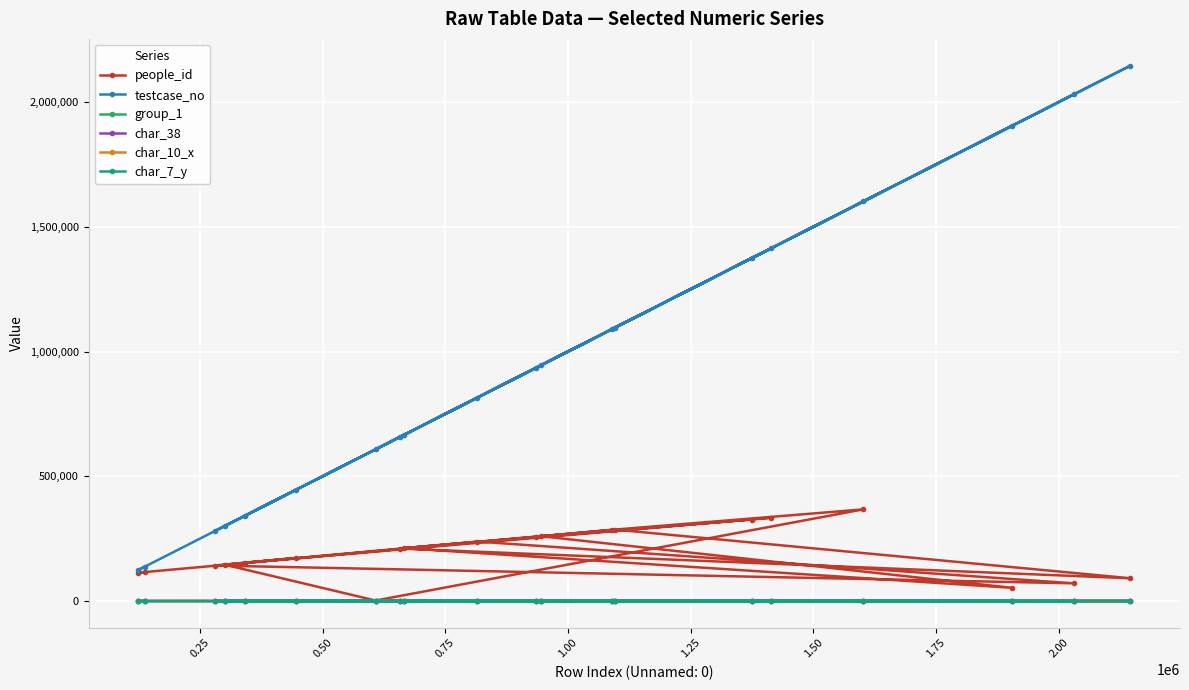

How many lines are shown in the chart?

6